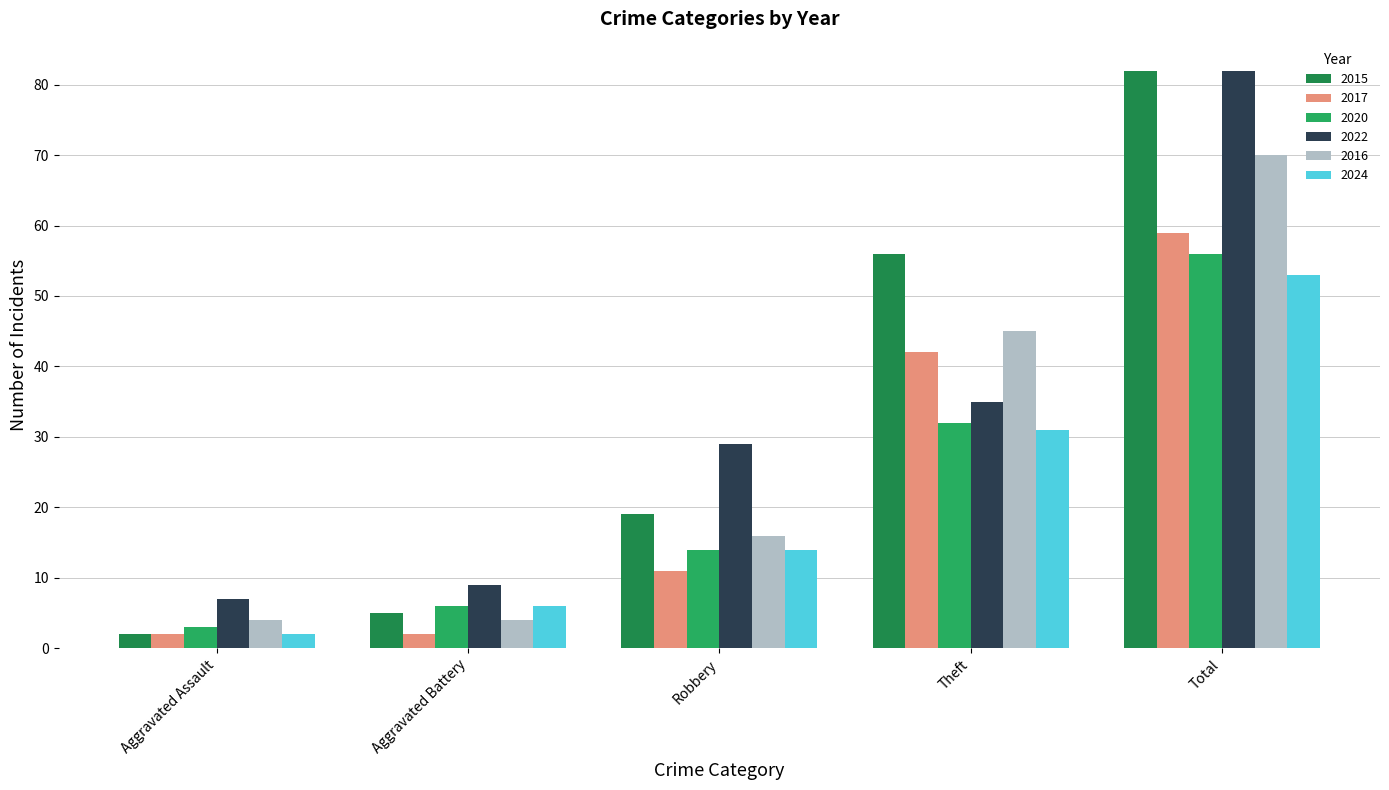

Is it true that 2020 equals 6 at Robbery?

False